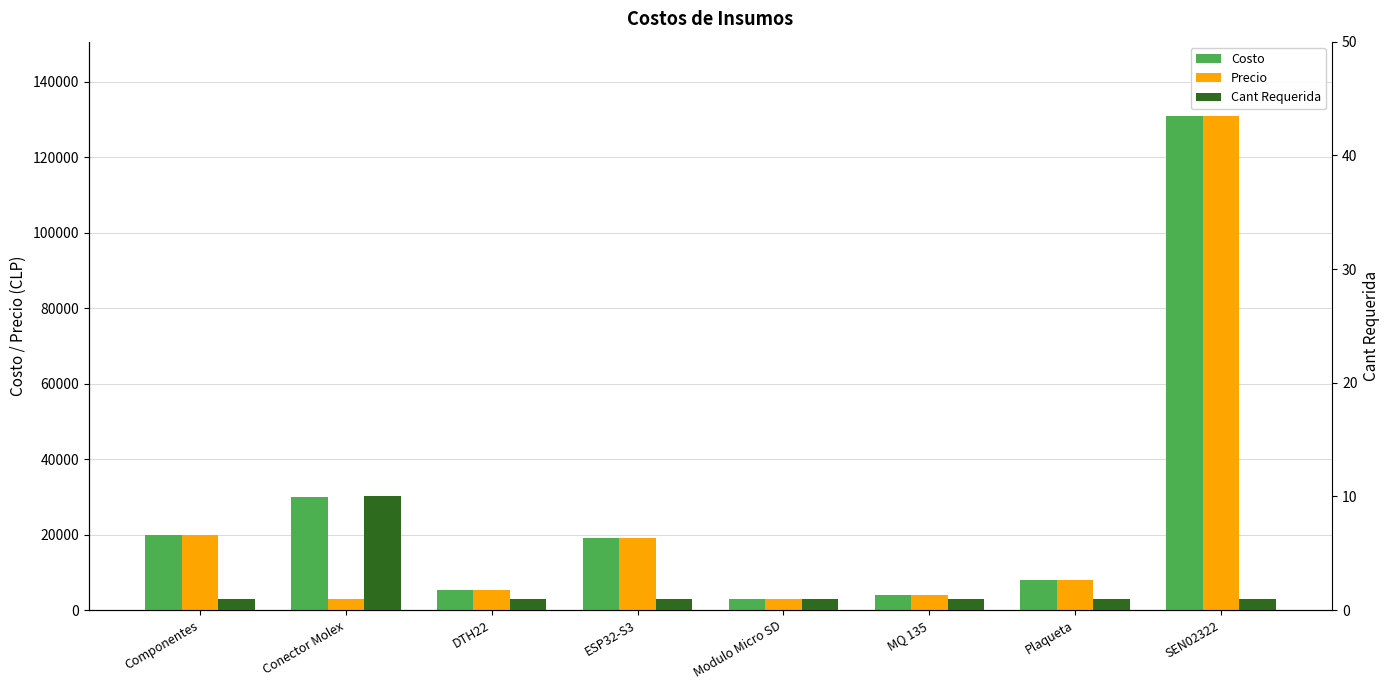

At how many categories does at least one series exceed 6295?

5